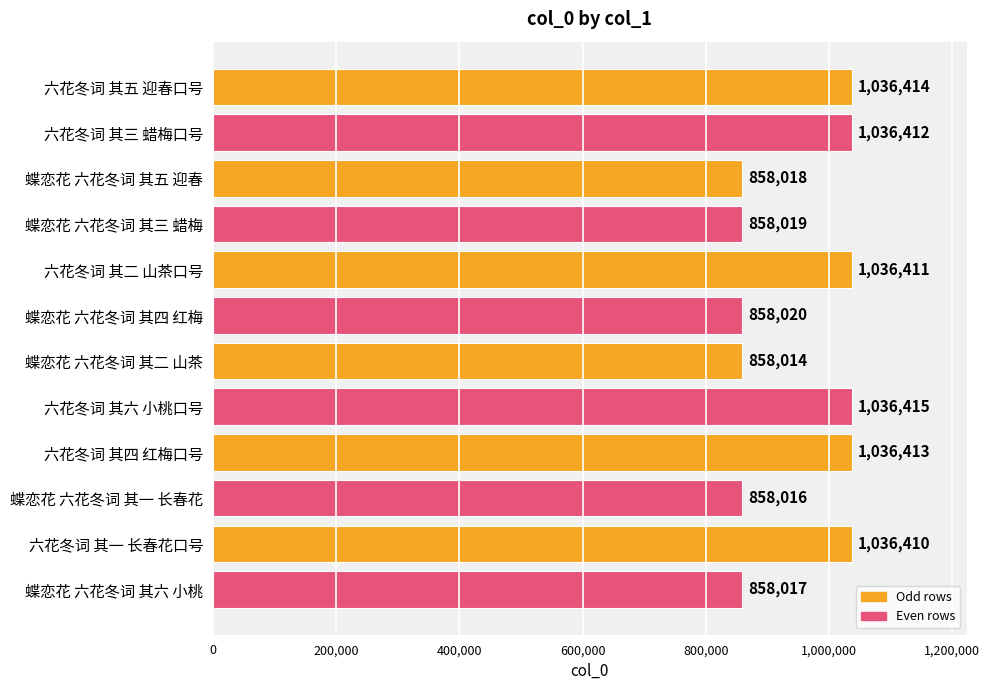

Reading top to bottom, transcribe all the data shown in this chart.

1036414	1036412	858018	858019	1036411	858020	858014	1036415	1036413	858016	1036410	858017